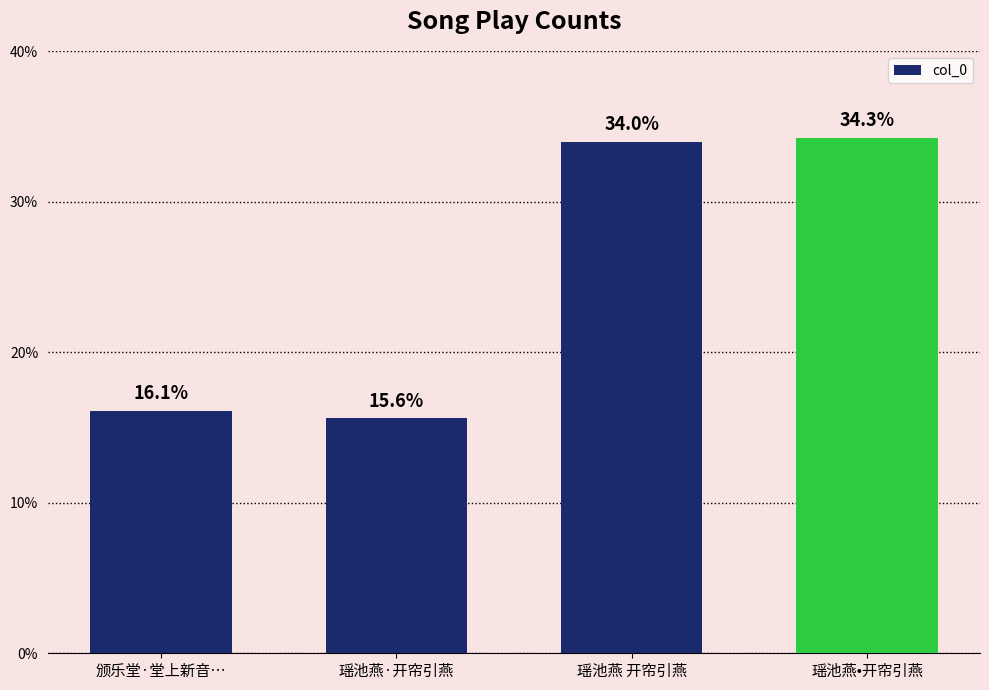

Does the chart contain any negative values?

No